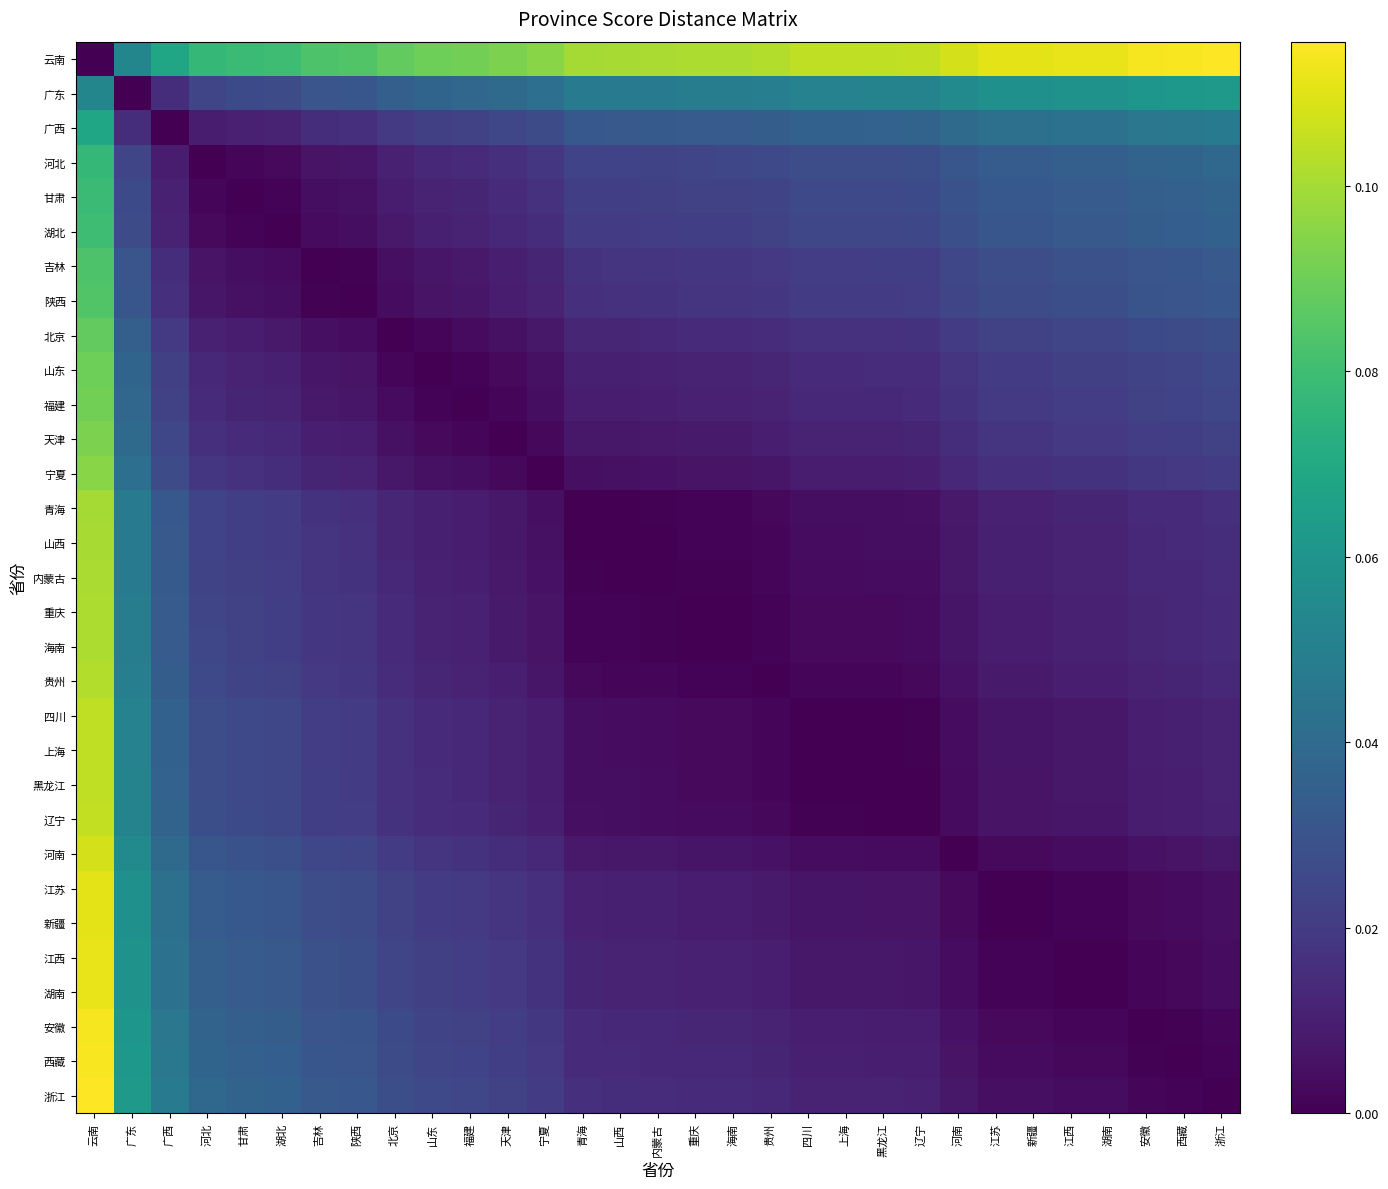

Which series changed the most between 吉林 and 海南?

云南